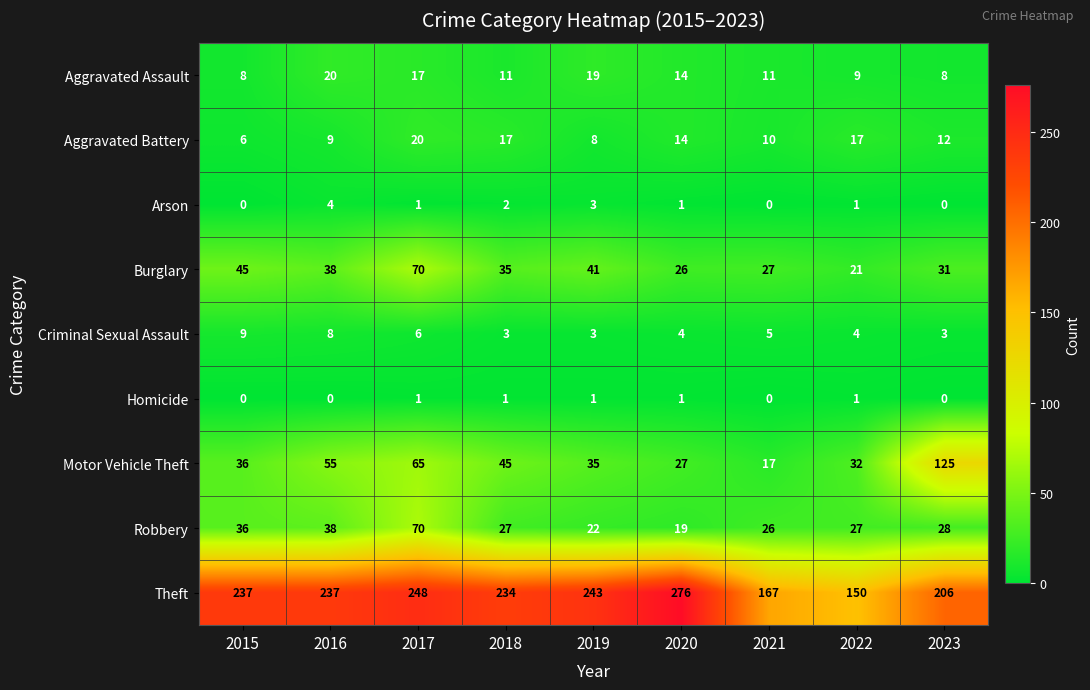

What is the maximum value shown in the chart?

276